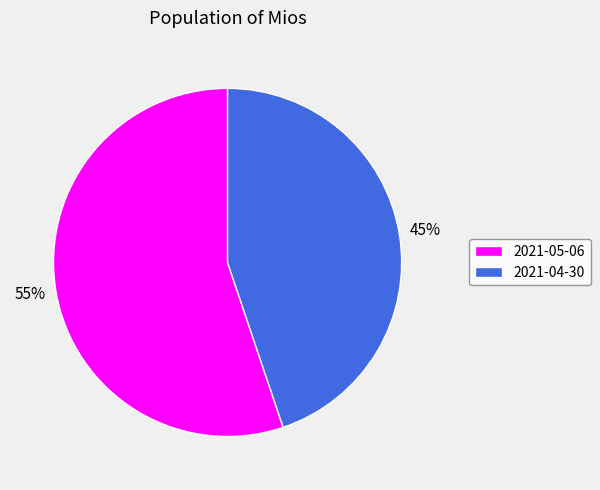

Which category has the smallest portion of the pie?

2021-04-30